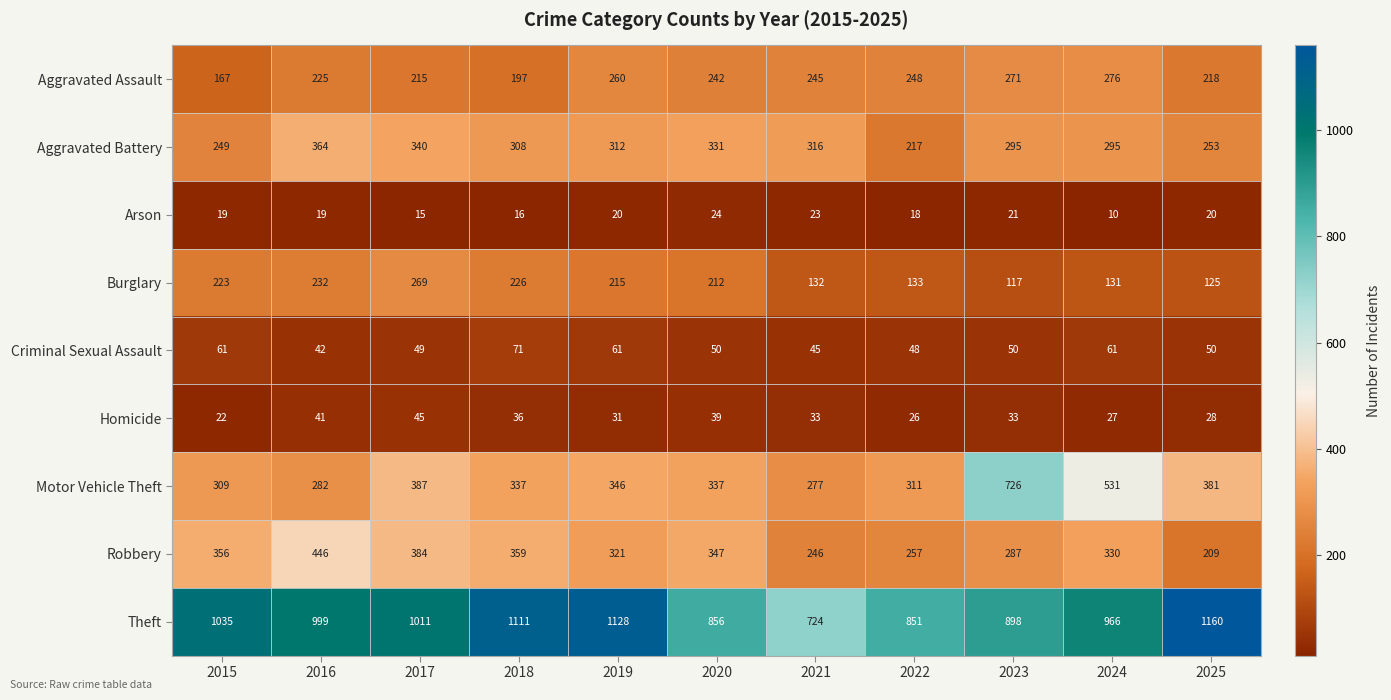

What is the sum of all Robbery values?

3542